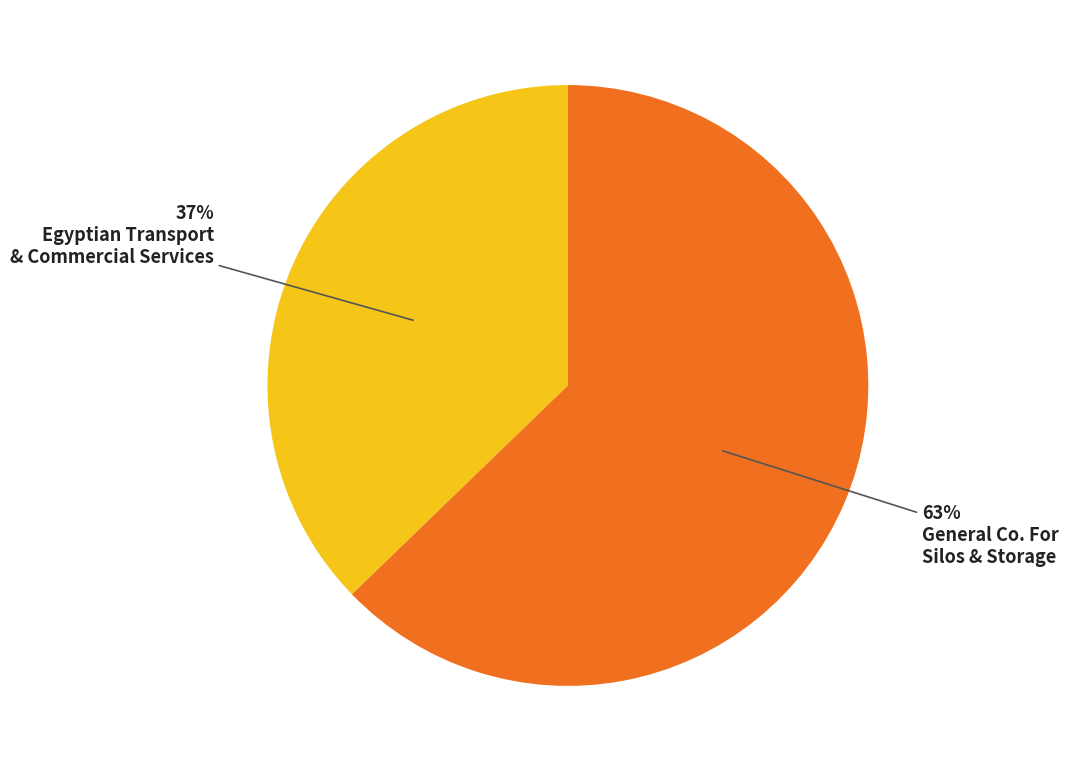

To the nearest percent, what is the average slice percentage?

50%